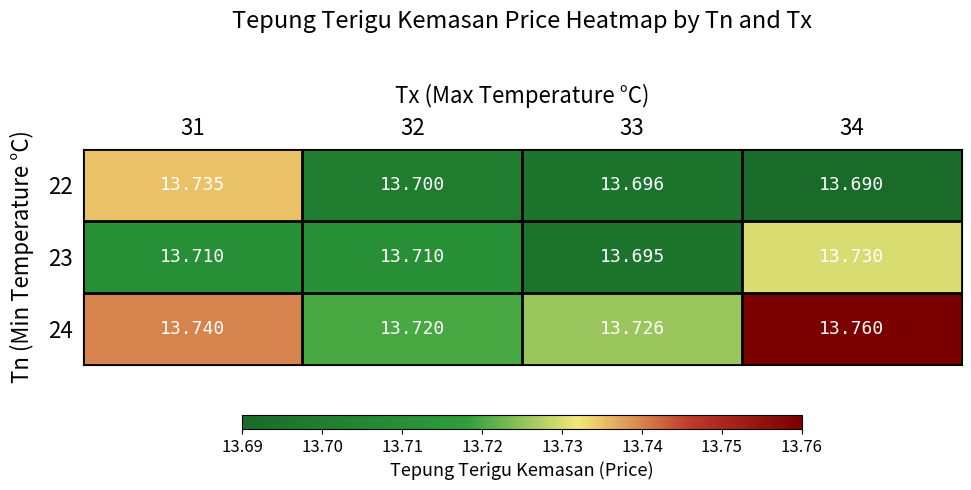

Count the number of data series in this chart.

3